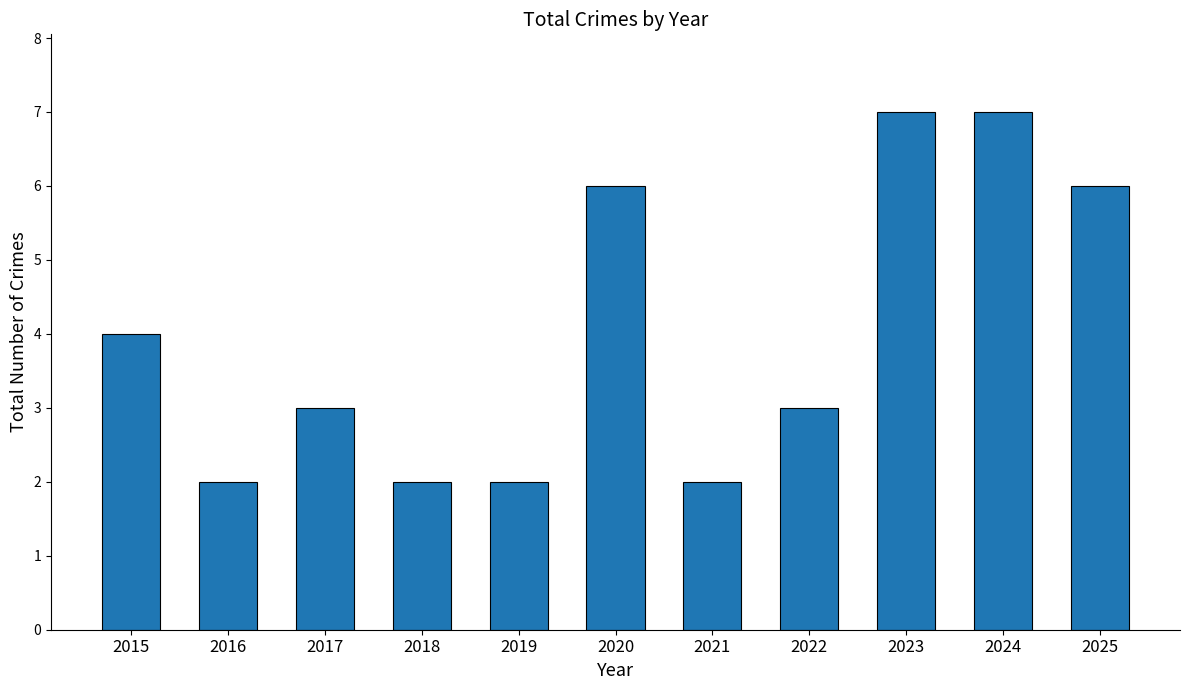

Where does the data first go above 3?

2015